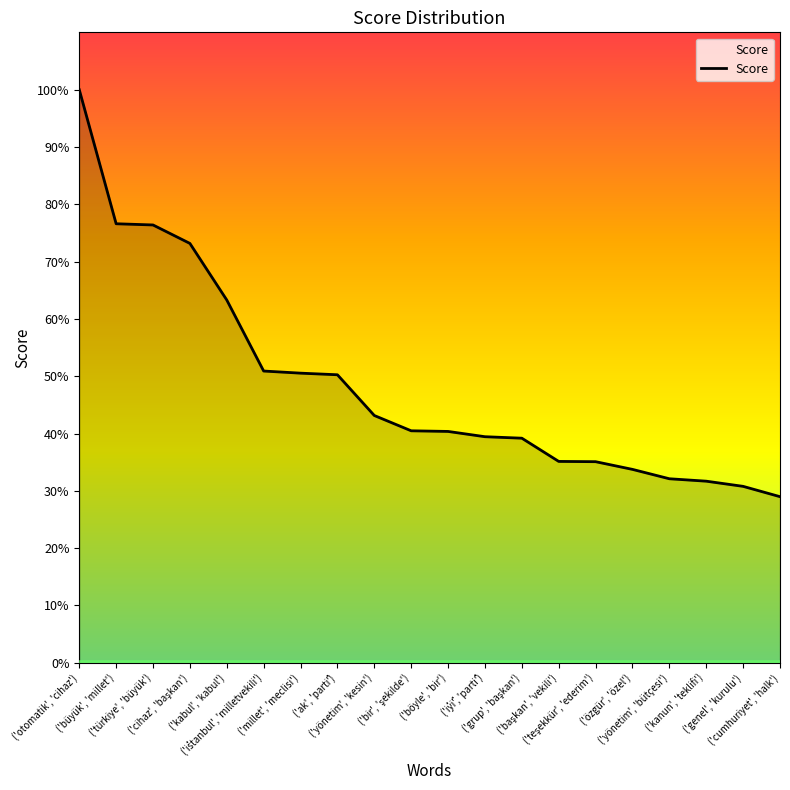

What is the label of the 17th point from the right?

('cihaz', 'başkan')